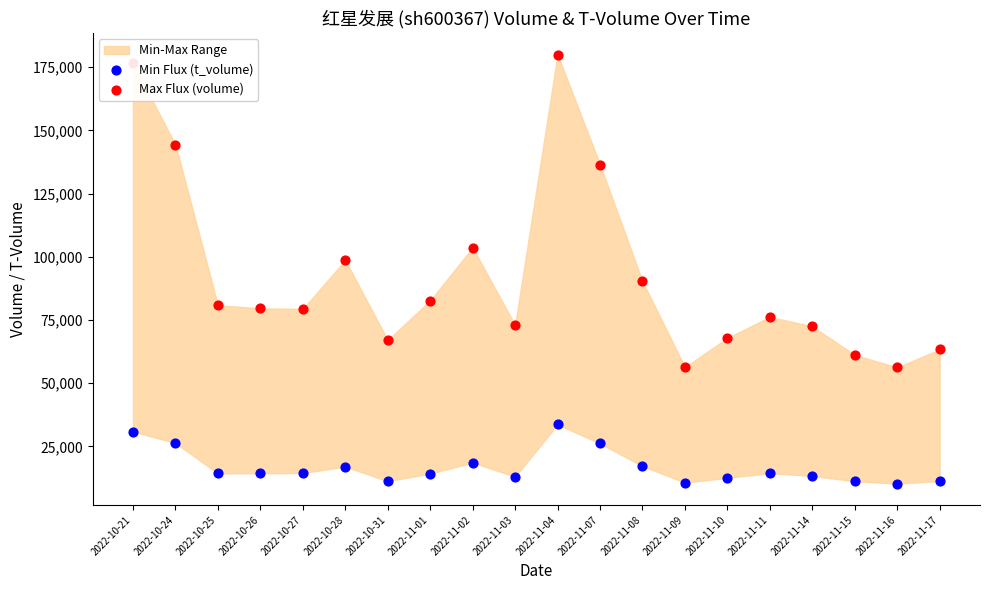

Is the value of Max Flux (volume) at 2022-11-07 greater than the value of Min Flux (t_volume) at 2022-10-27?

Yes